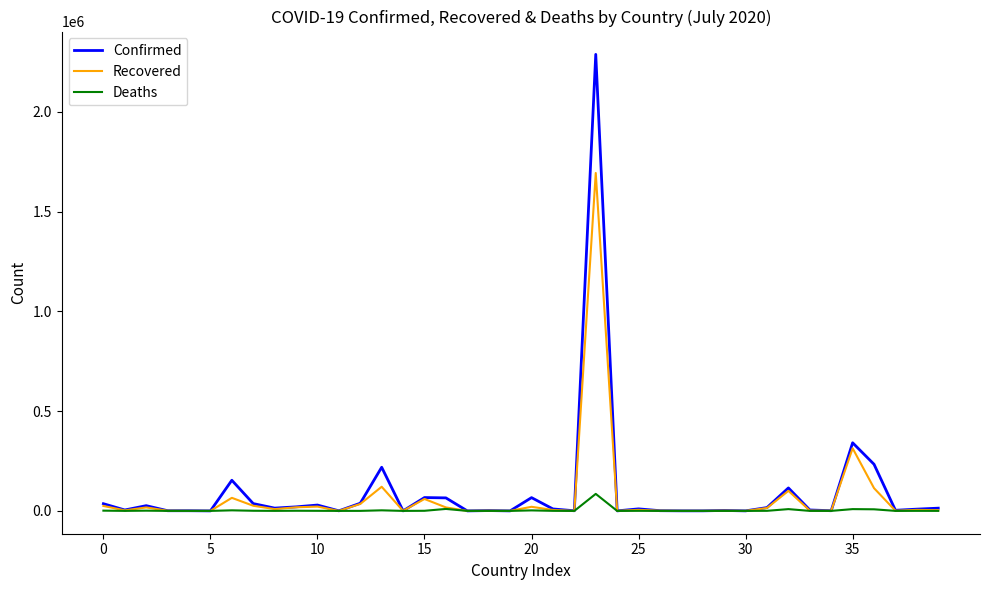

Which series has the largest total across all categories?

Confirmed